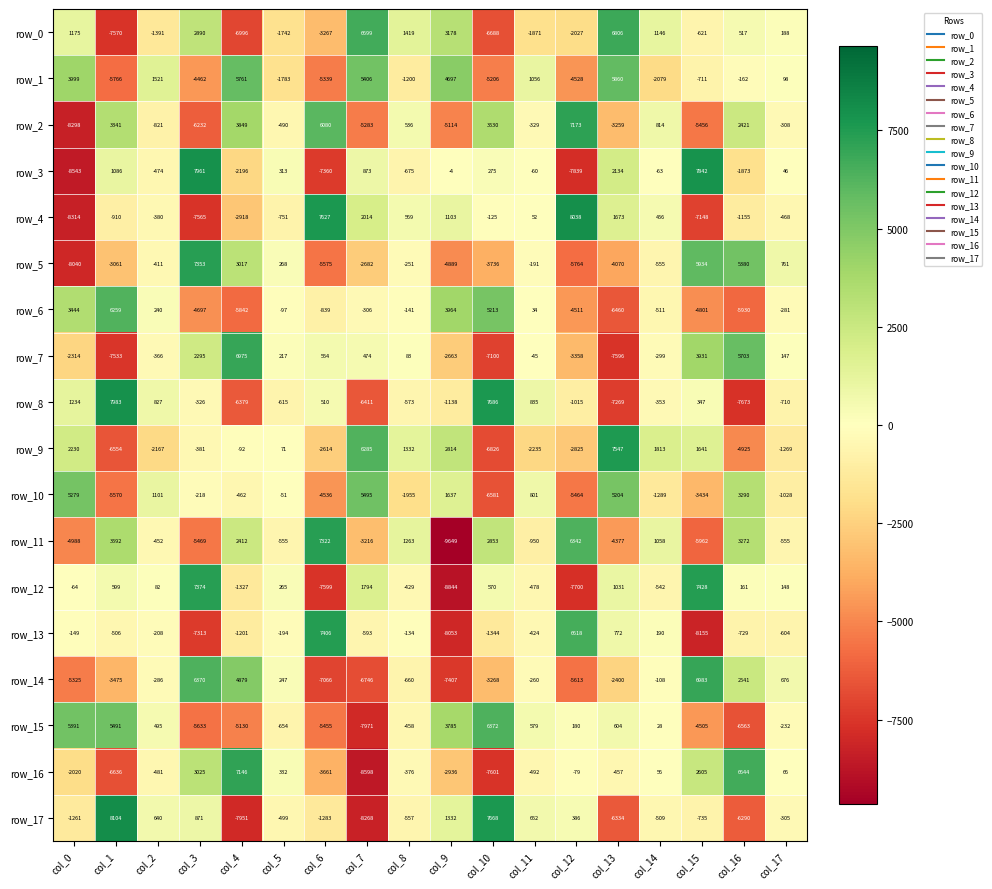

True or false: row_4 has a value of 1103 at col_9.

True